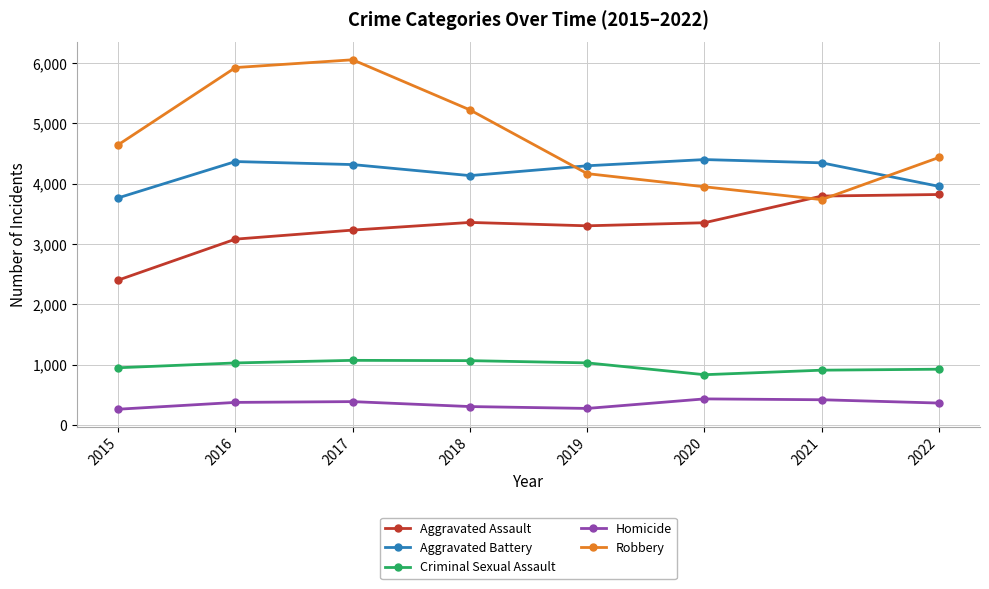

True or false: Aggravated Battery and Homicide cross at least once.

False